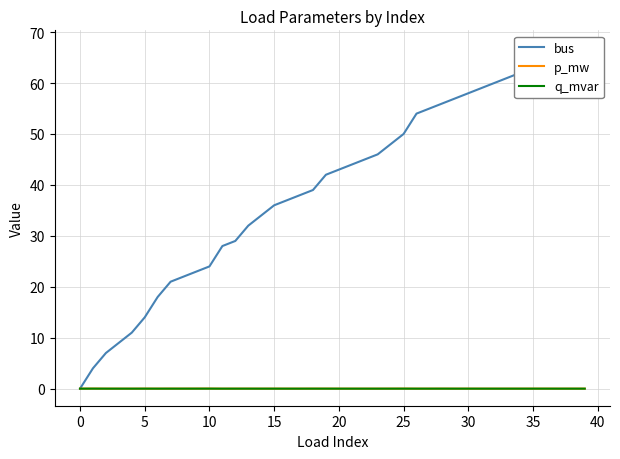

Where is the first local minimum for p_mw?

15